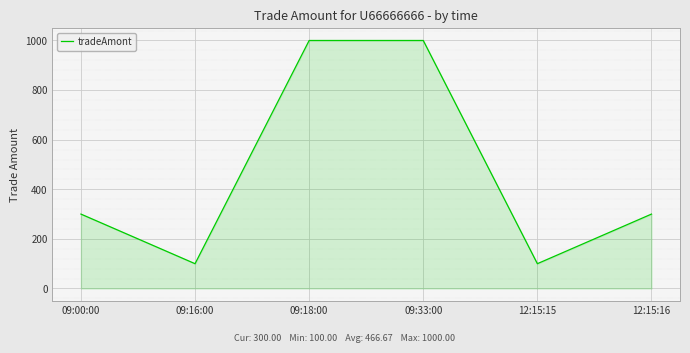

How many lines are shown in the chart?

1